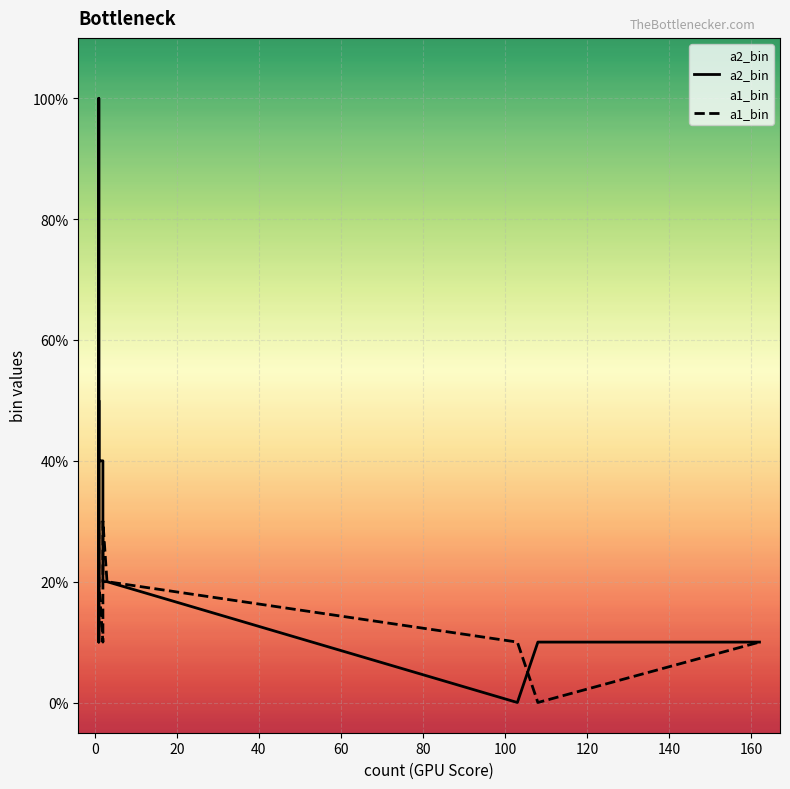

Does the chart display data point markers on the line(s)?

No